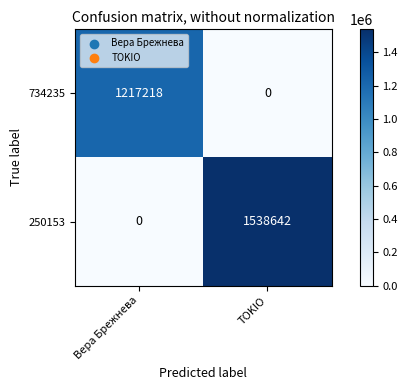

The 250153 series shows 1538642 at TOKIO. True or false?

True